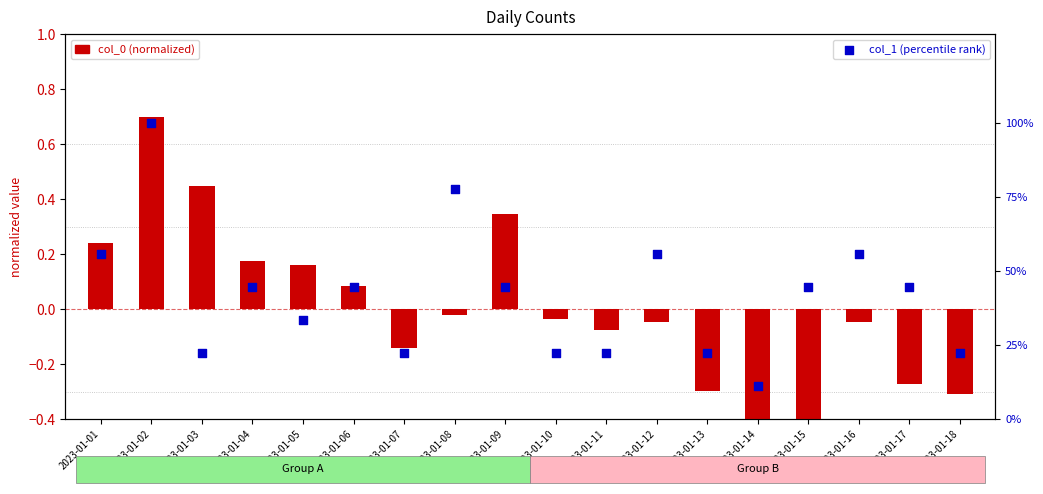

Which series reaches the minimum Y coordinate?

col_0 (normalized)